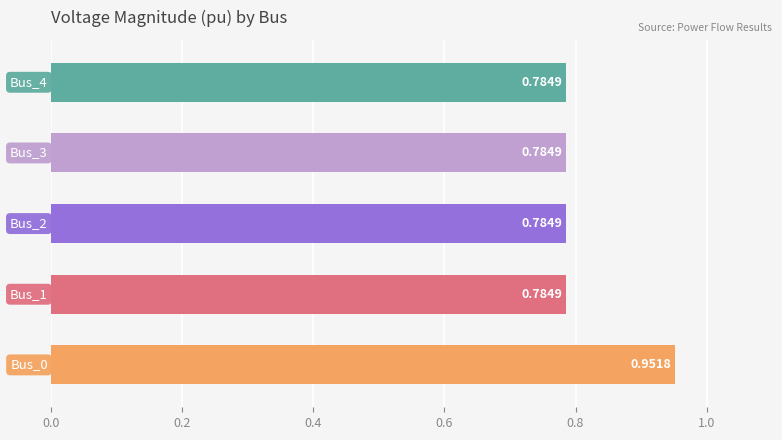

Does the chart contain any negative values?

No